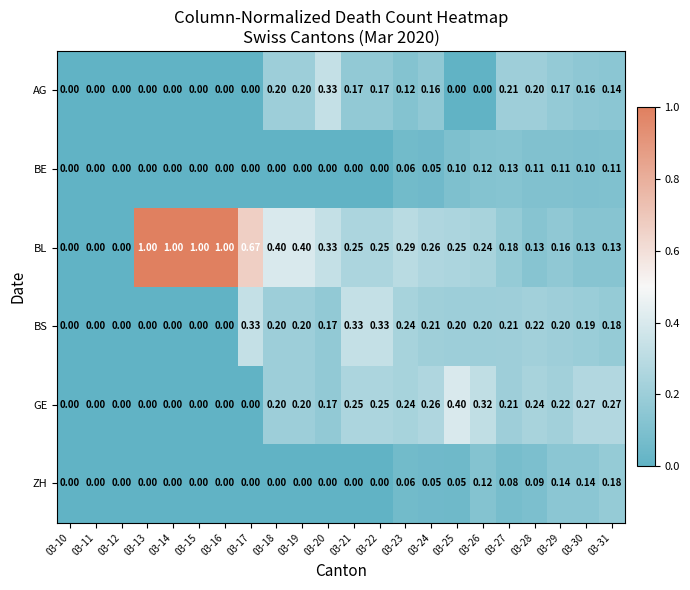

What is the total value across all series at 03-29?

1.0